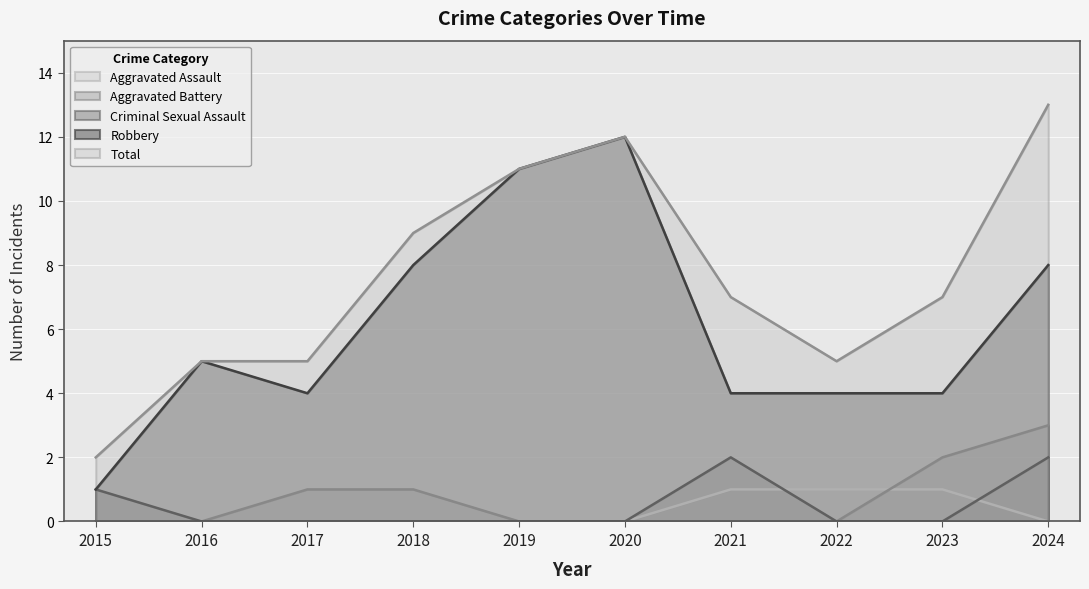

How many positive values does the Criminal Sexual Assault series have?

3